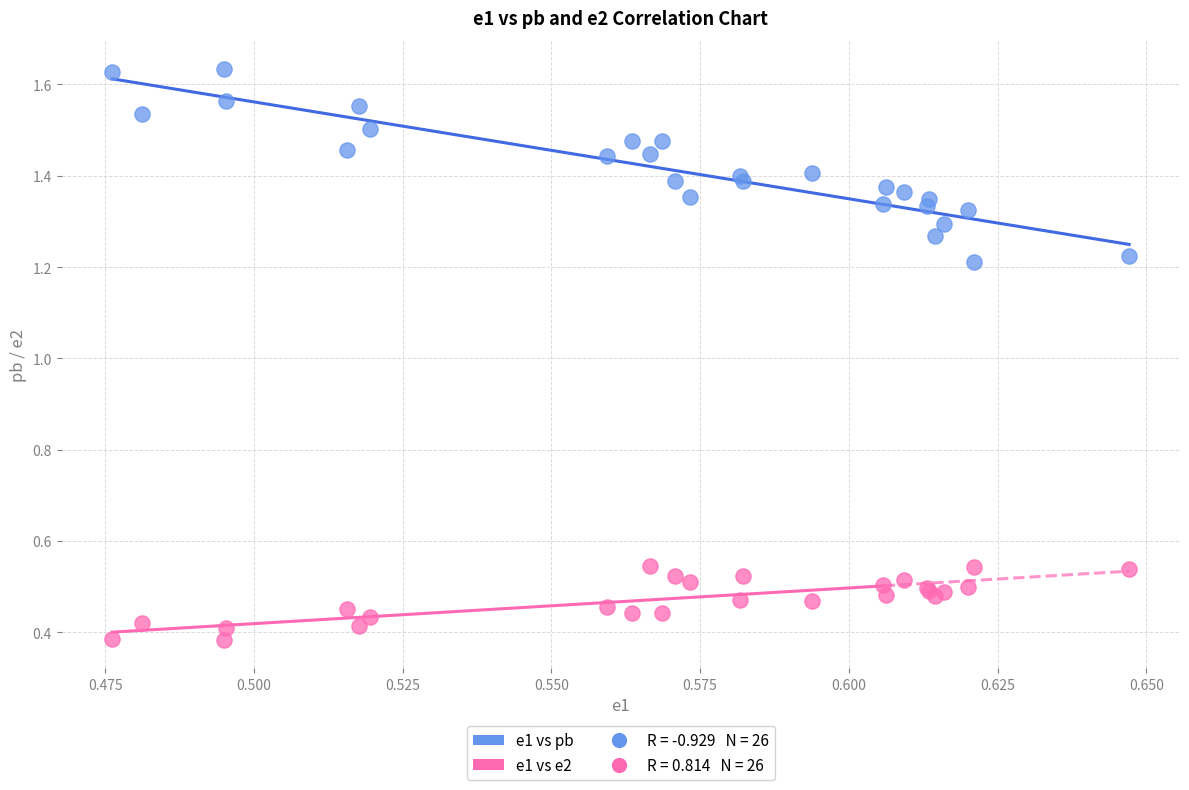

Which series reaches the minimum Y coordinate?

e1 vs e2